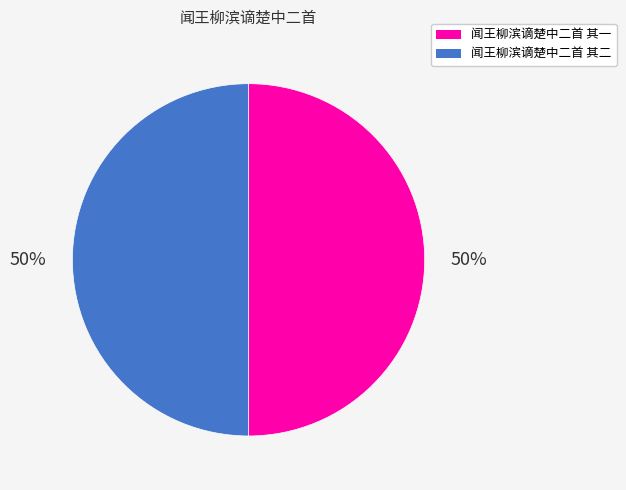

Combined, do 闻王柳滨谪楚中二首 其一 and 闻王柳滨谪楚中二首 其二 account for over 50%?

Yes